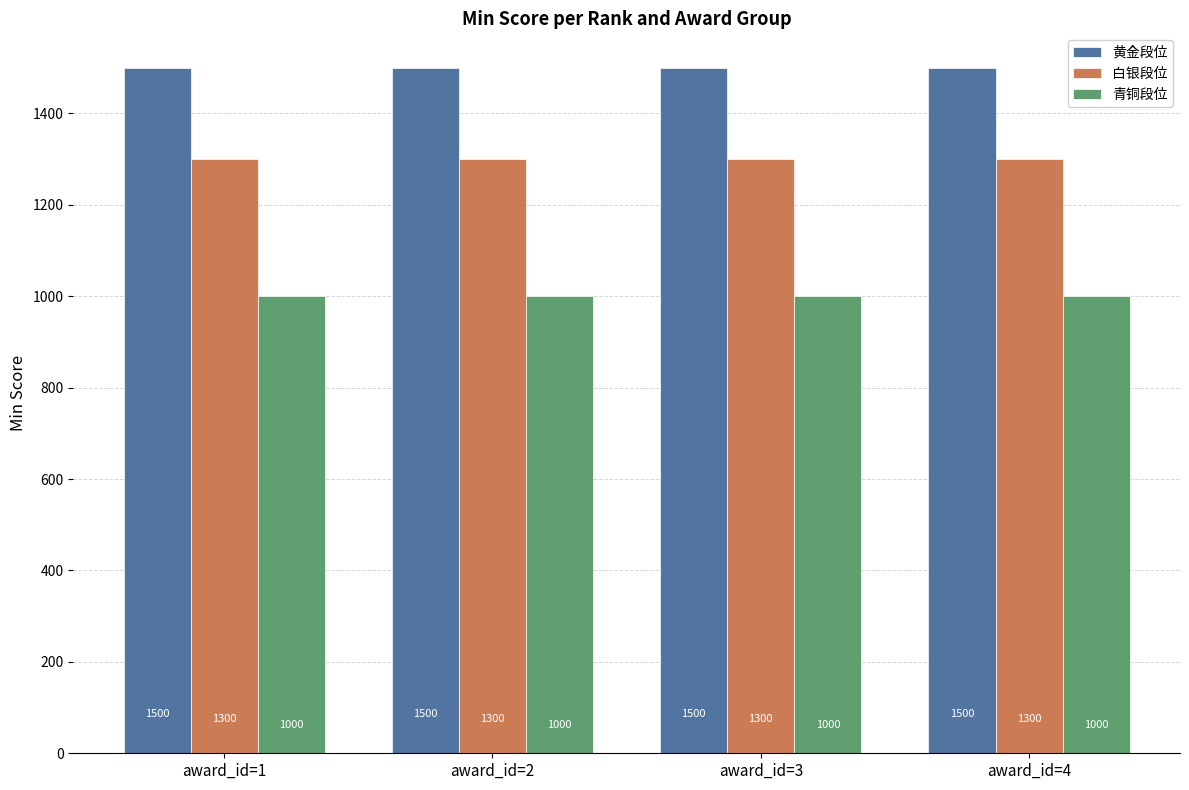

Count the number of categories in the chart.

4